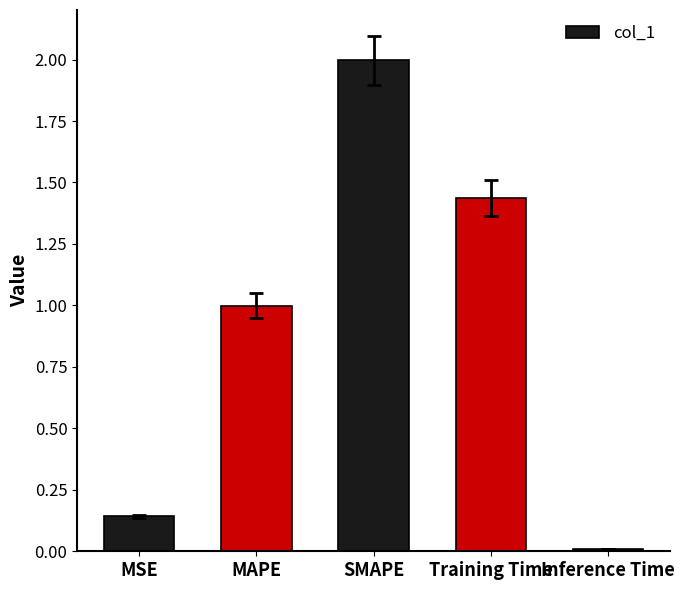

Which has a higher value, Inference Time or SMAPE?

SMAPE